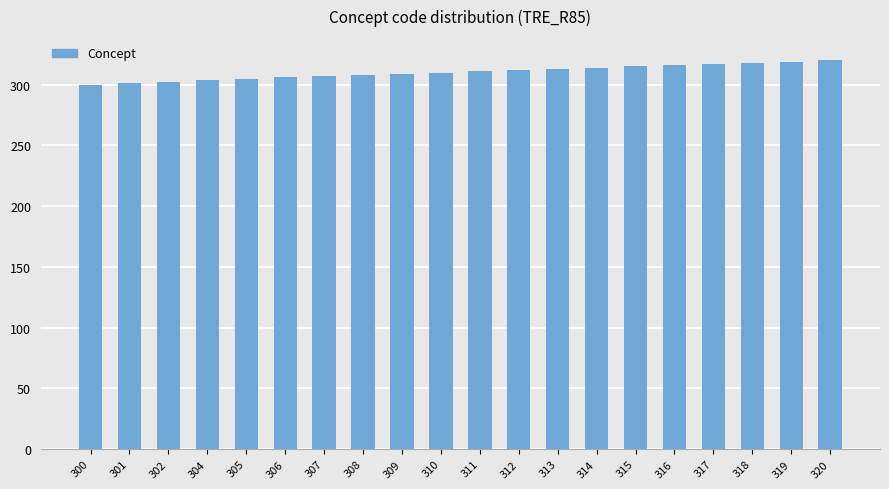

What is the change in value from 301 to 317?

+16